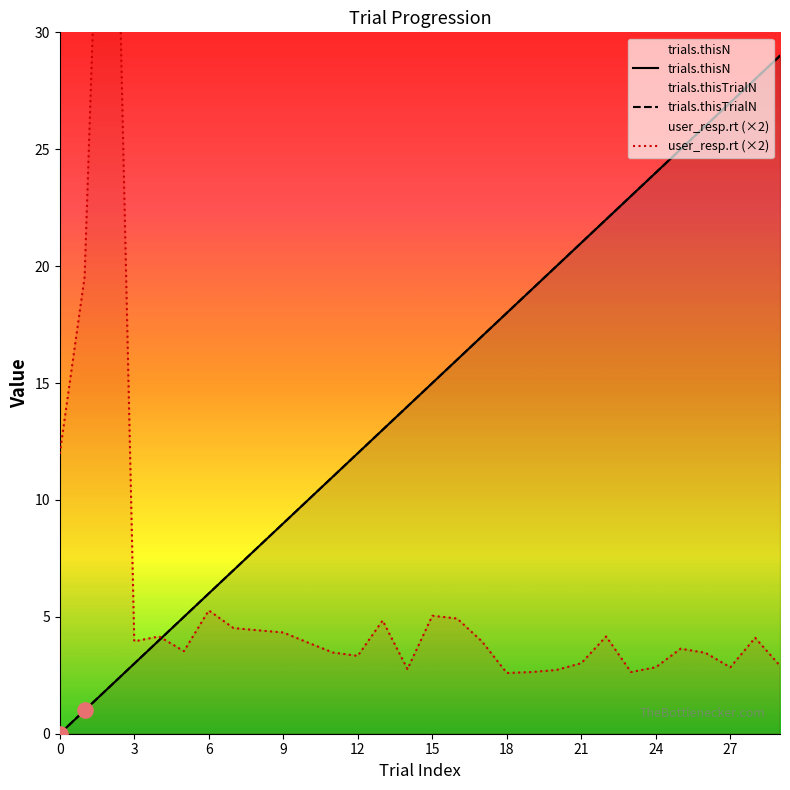

Which series reaches the maximum Y coordinate?

user_resp.rt (×2)